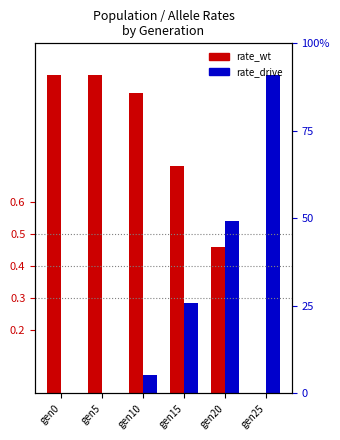

Rank the series by their maximum value, from lowest to highest.

rate_wt, rate_drive